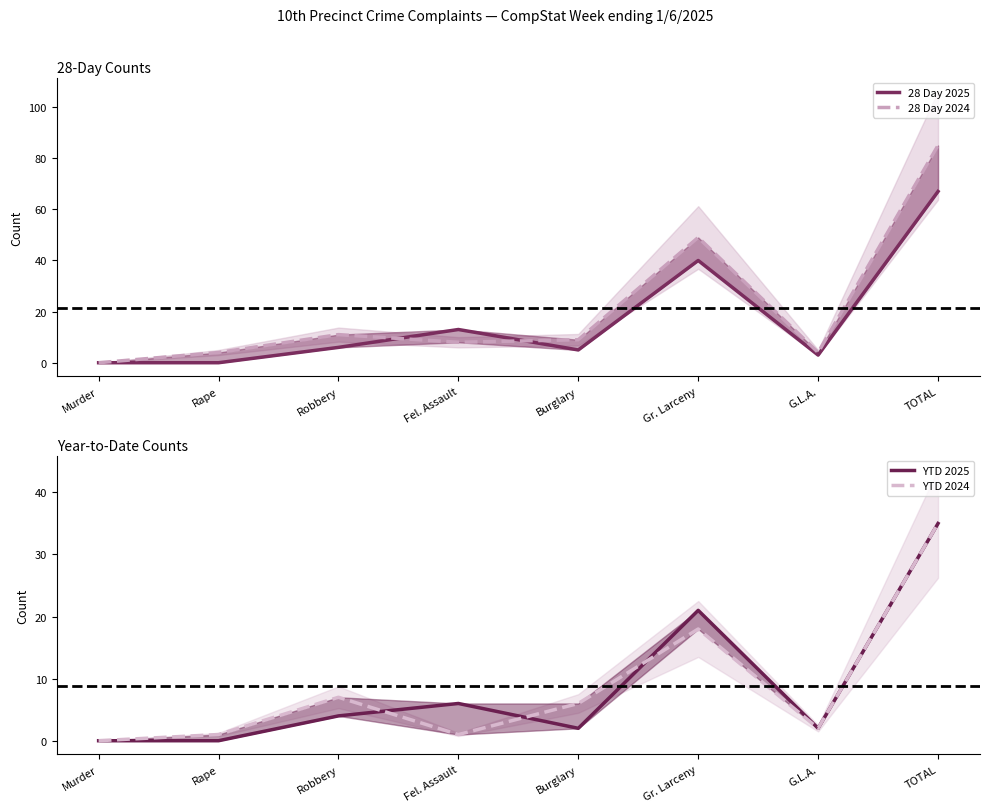

How many data points does each series have?

8